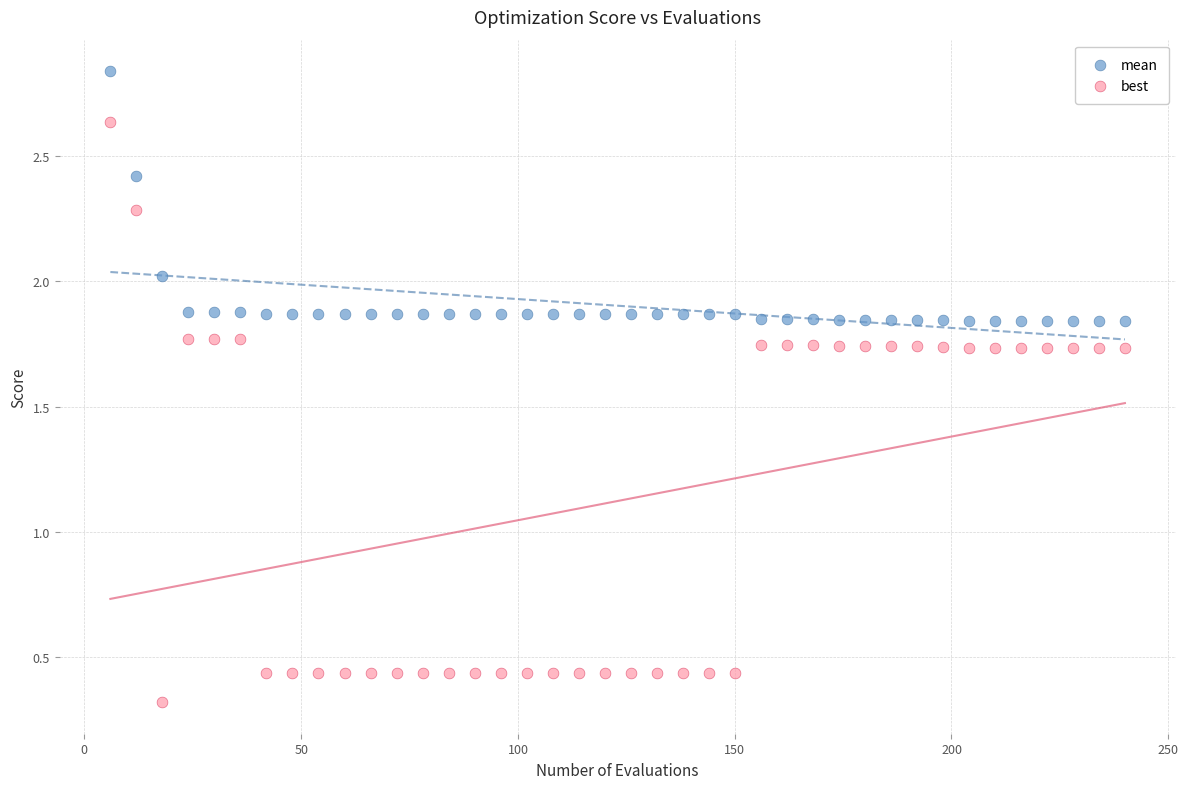

Across all data points, what is the range of Y values (max minus min)?

2.5